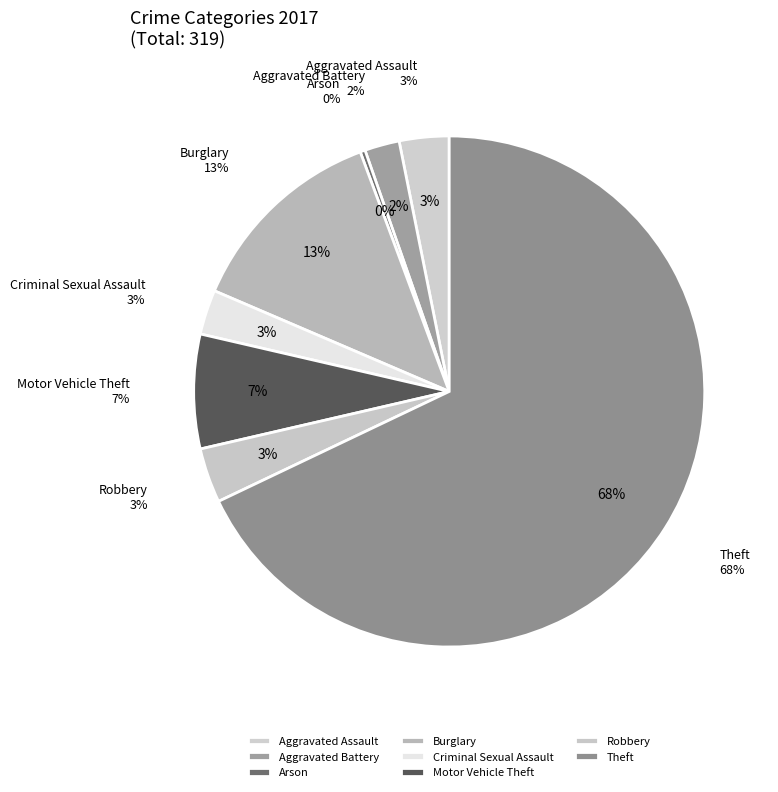

Which slice represents more than half of the pie?

Theft